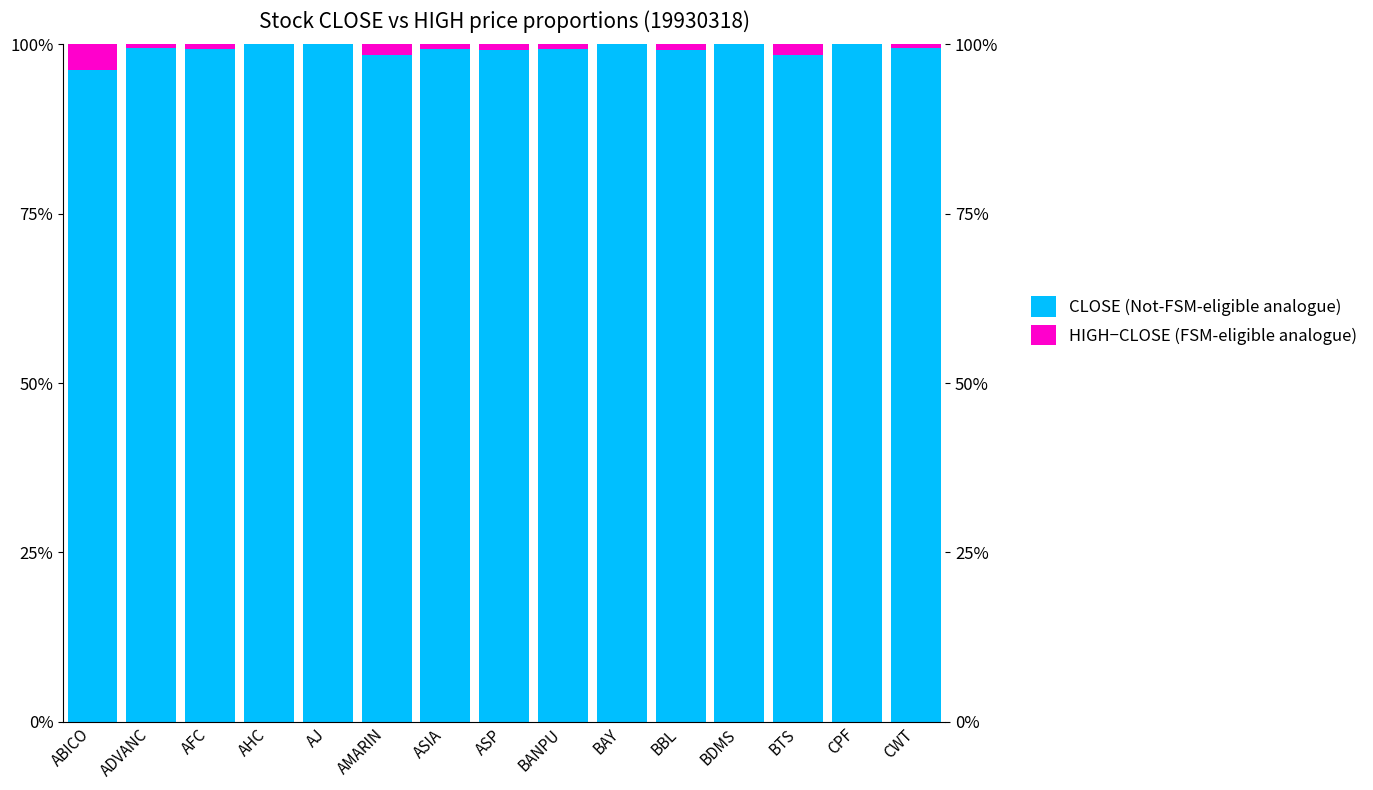

Where is HIGH−CLOSE (FSM-eligible analogue) nearest to the value 1?

BBL